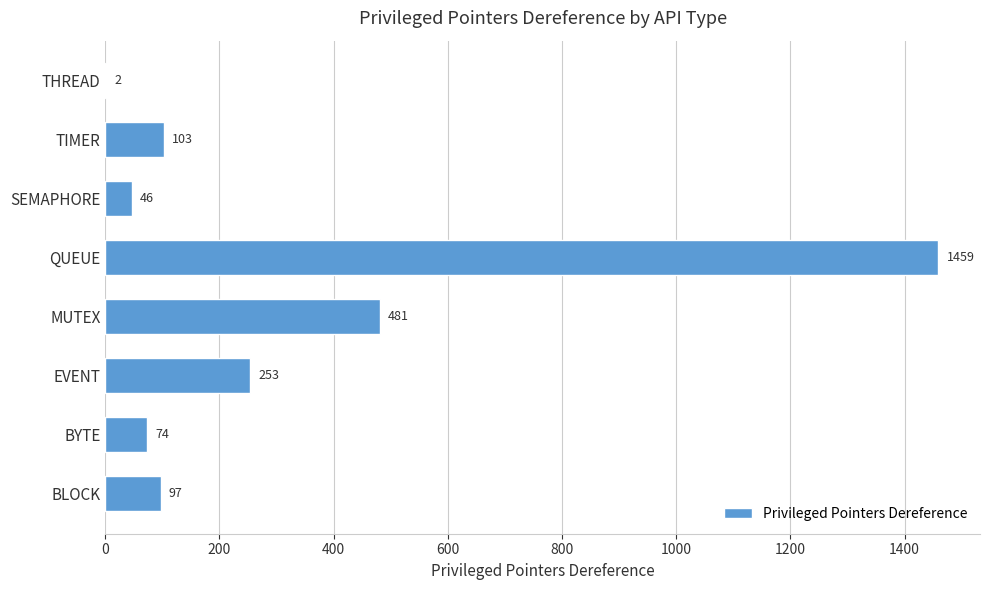

What value does the data have at BYTE, to the nearest 10?

70